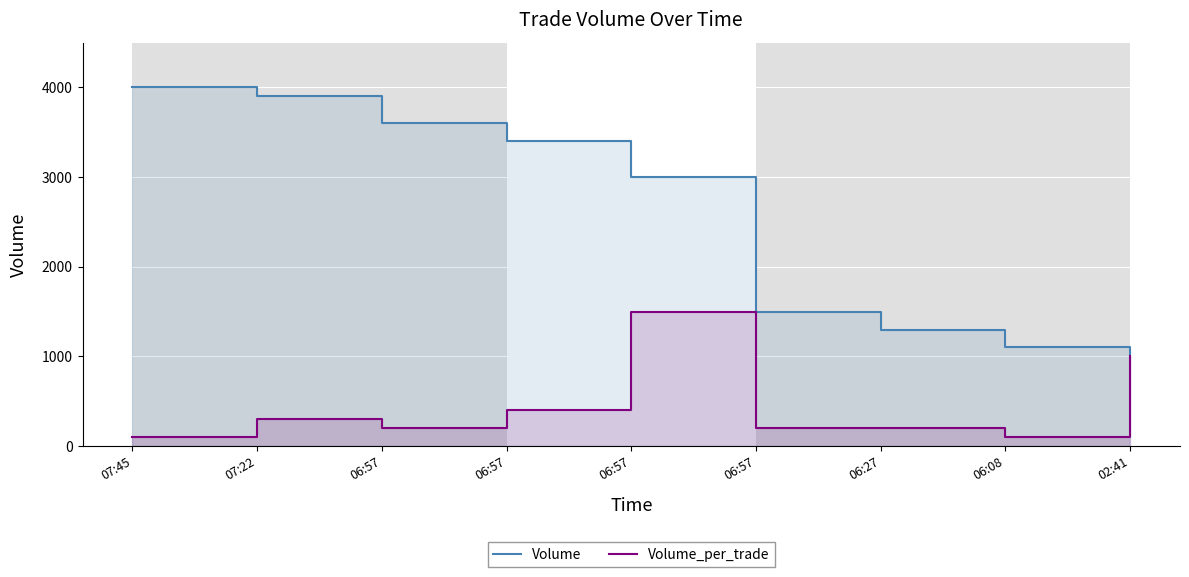

True or false: Volume_per_trade has a value of 139 at 06:57.

False